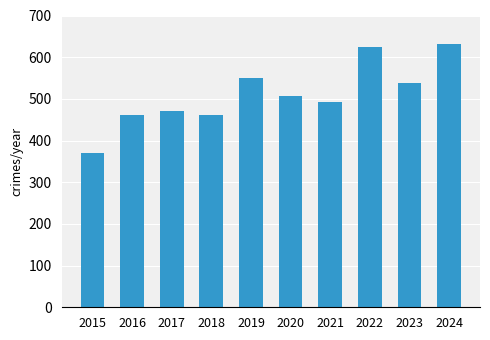

At which category does the chart reach its peak across all series?

2024